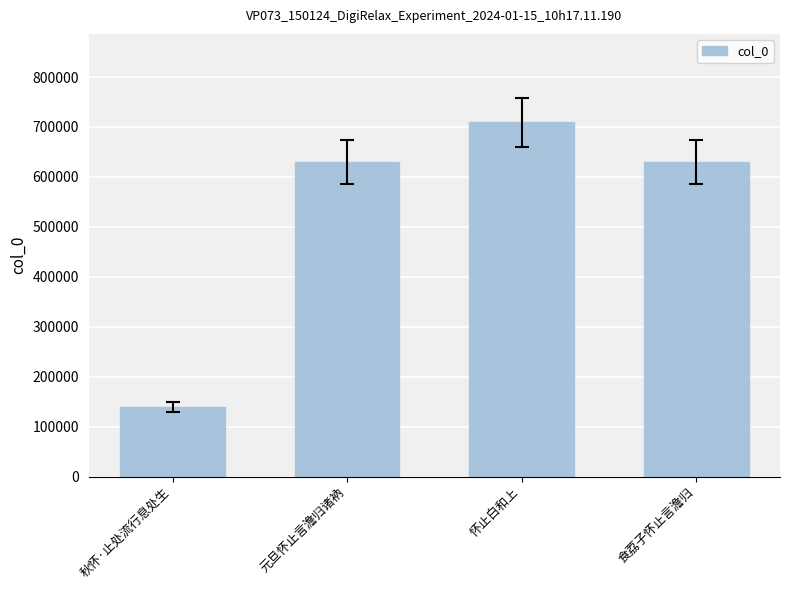

At which category does the chart reach its peak across all series?

怀止白和上